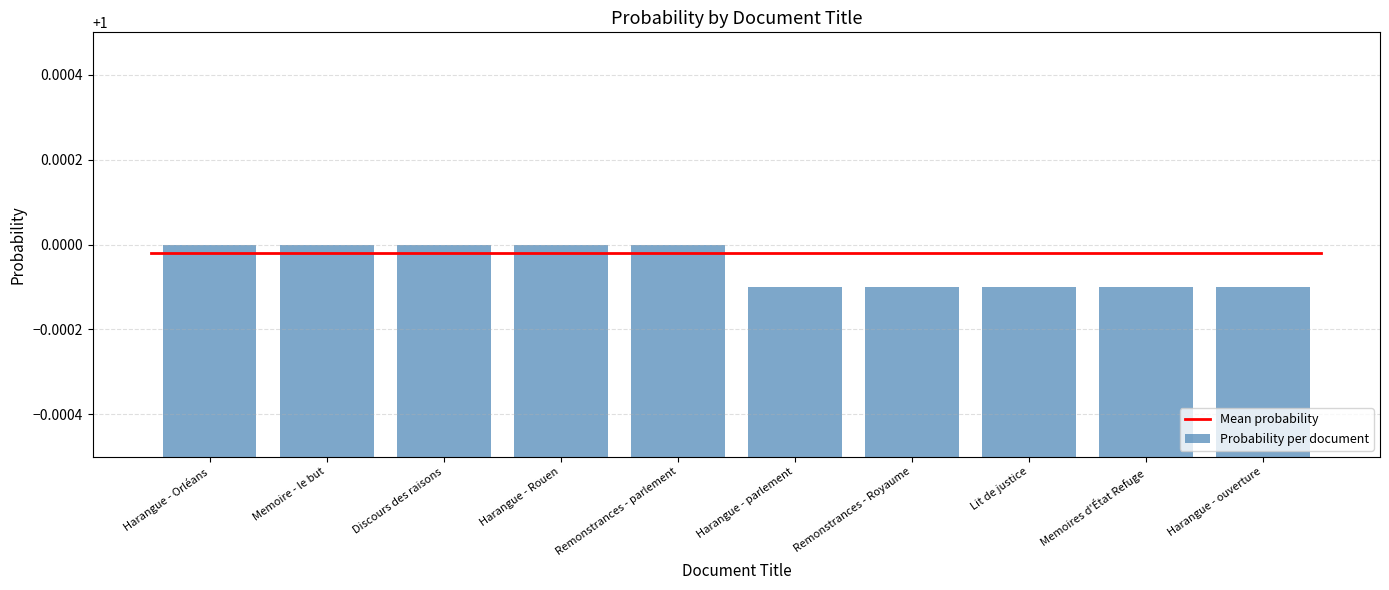

What is the label of the 1st bar from the right?

Harangue - ouverture